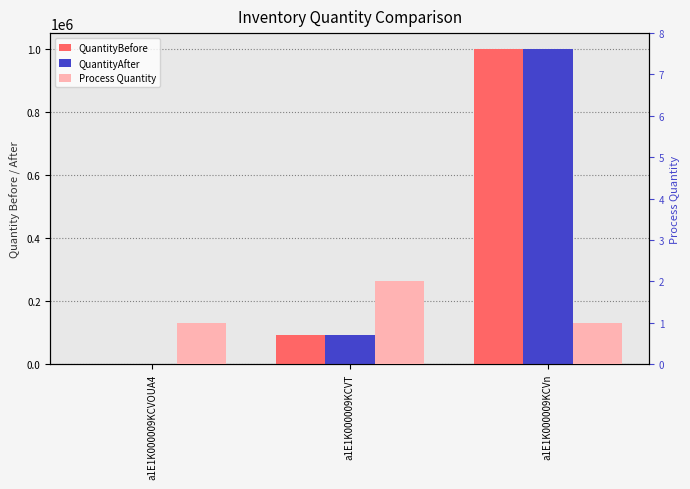

What is the value of the Process Quantity bar at the 3rd from the left?

1